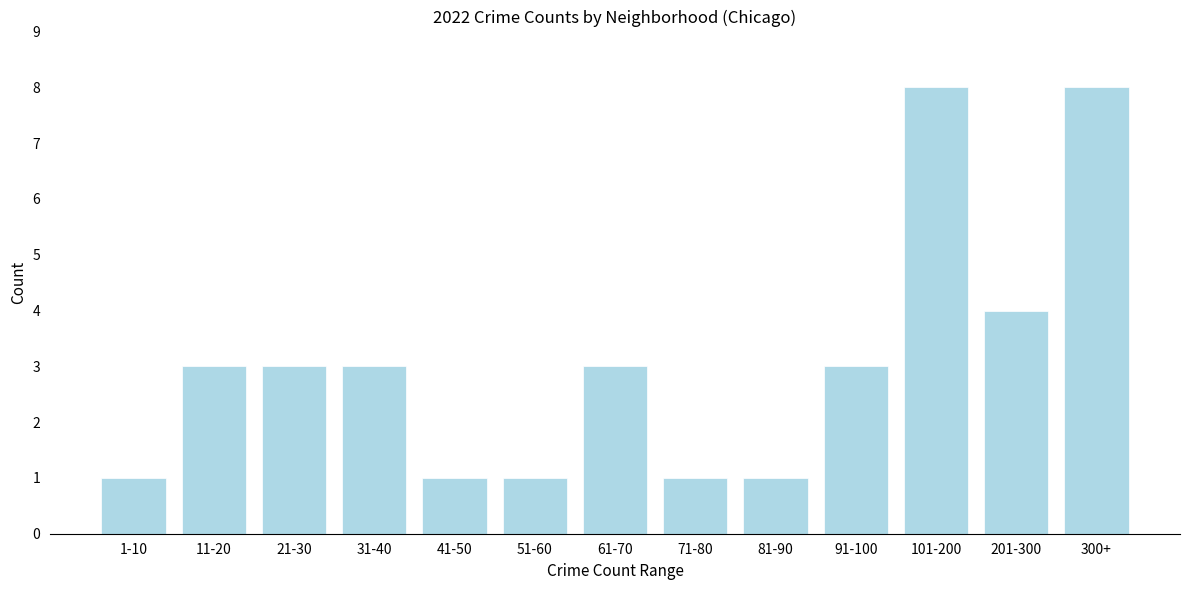

Reading right to left, extract all data points from this chart.

300+=8	201-300=4	101-200=8	91-100=3	81-90=1	71-80=1	61-70=3	51-60=1	41-50=1	31-40=3	21-30=3	11-20=3	1-10=1